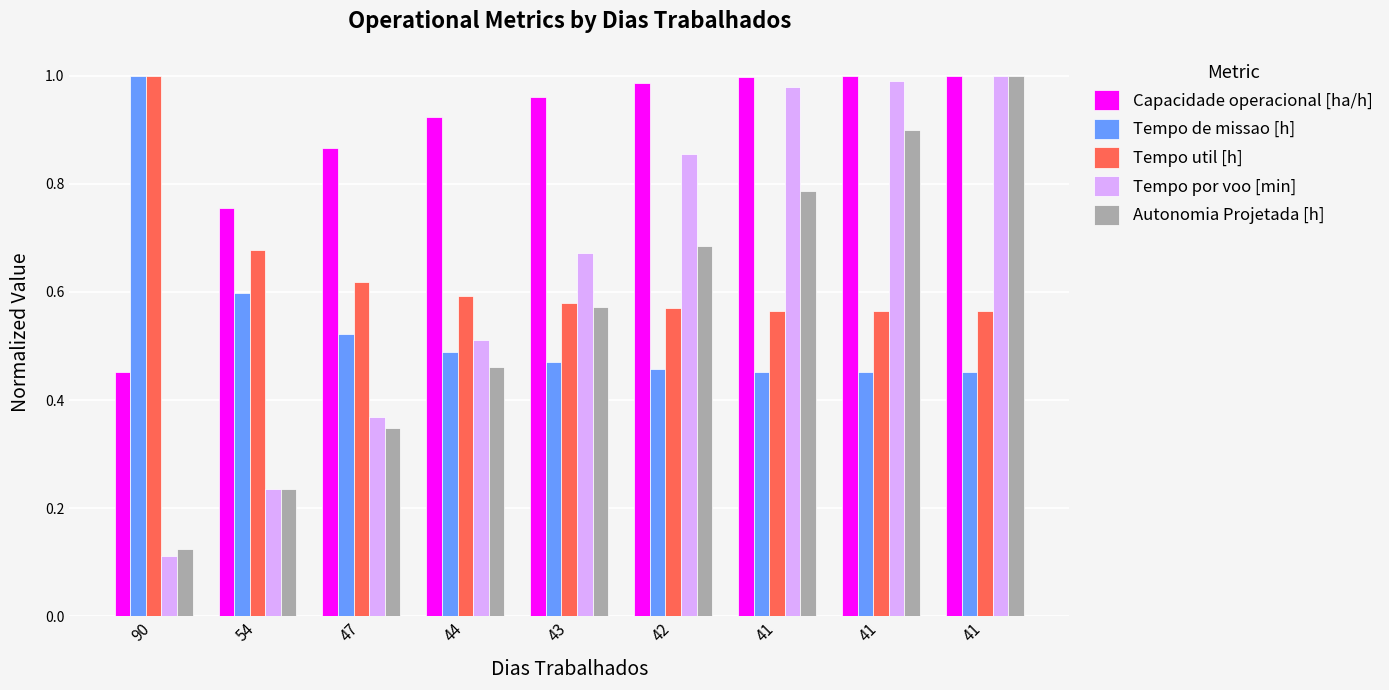

How many data points does each series have?

9